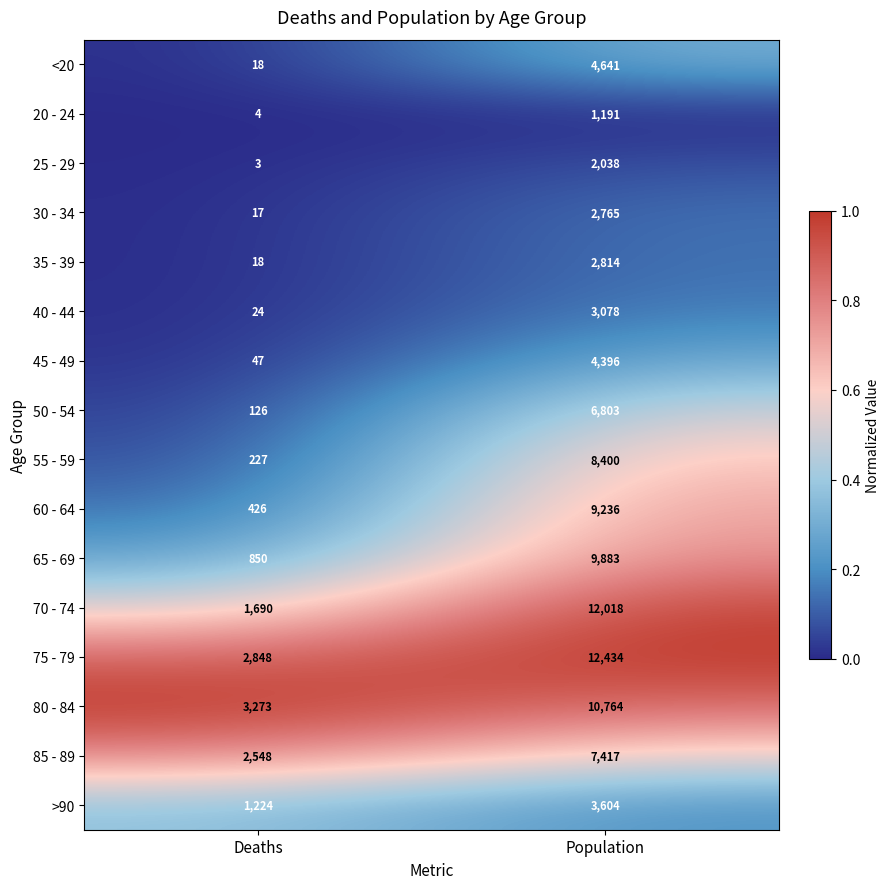

What is the minimum value for >90?

1224